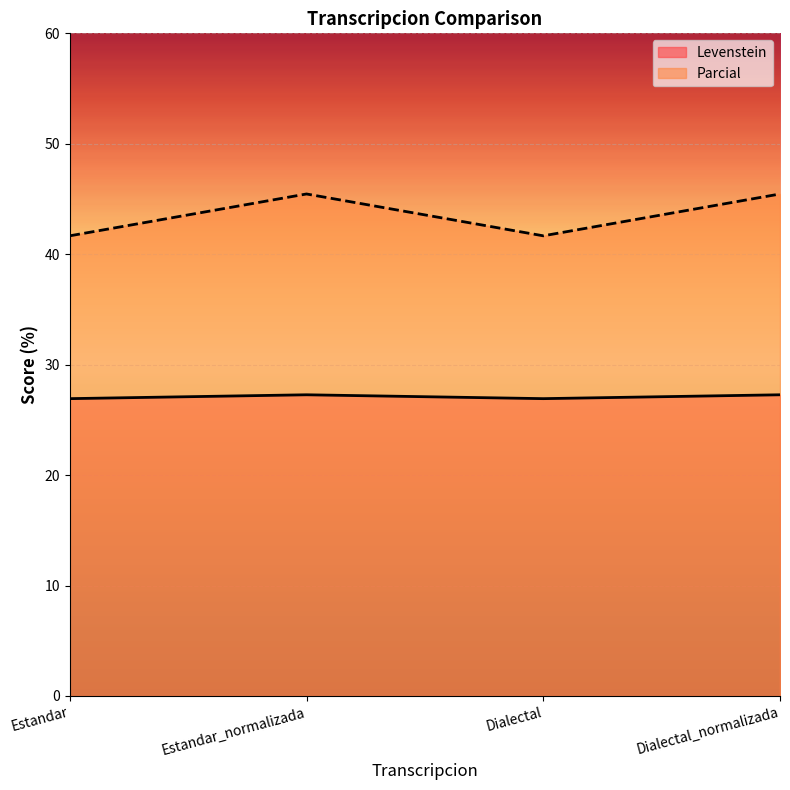

Reading left to right, transcribe all the data shown in this chart.

Levenstein: Estandar=26.9	Estandar_normalizada=27.3	Dialectal=26.9	Dialectal_normalizada=27.3
Parcial: Estandar=41.7	Estandar_normalizada=45.5	Dialectal=41.7	Dialectal_normalizada=45.5